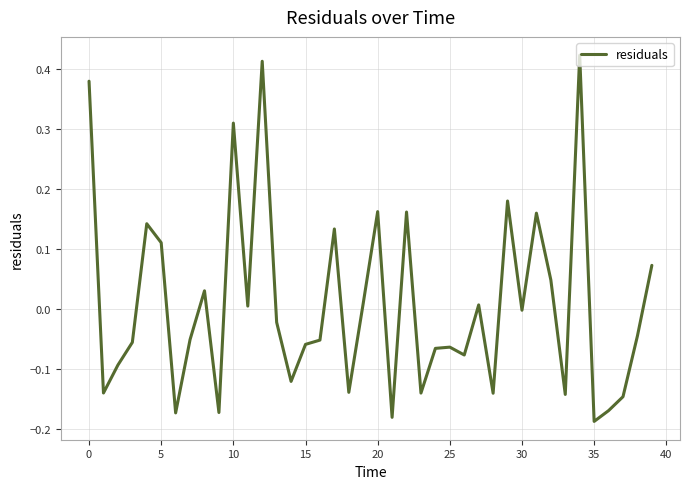

What is the difference between the maximum and minimum values?

0.6